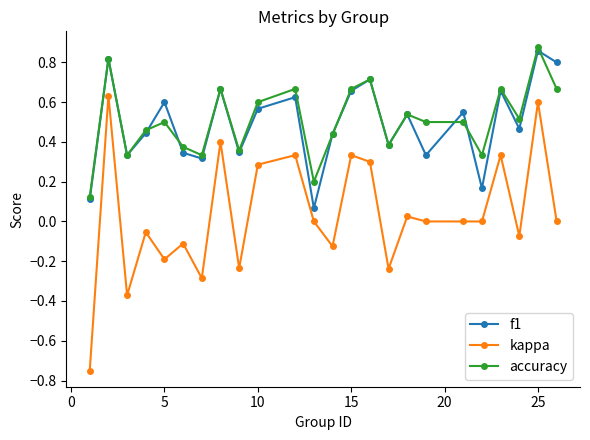

True or false: accuracy and kappa intersect in this chart.

False